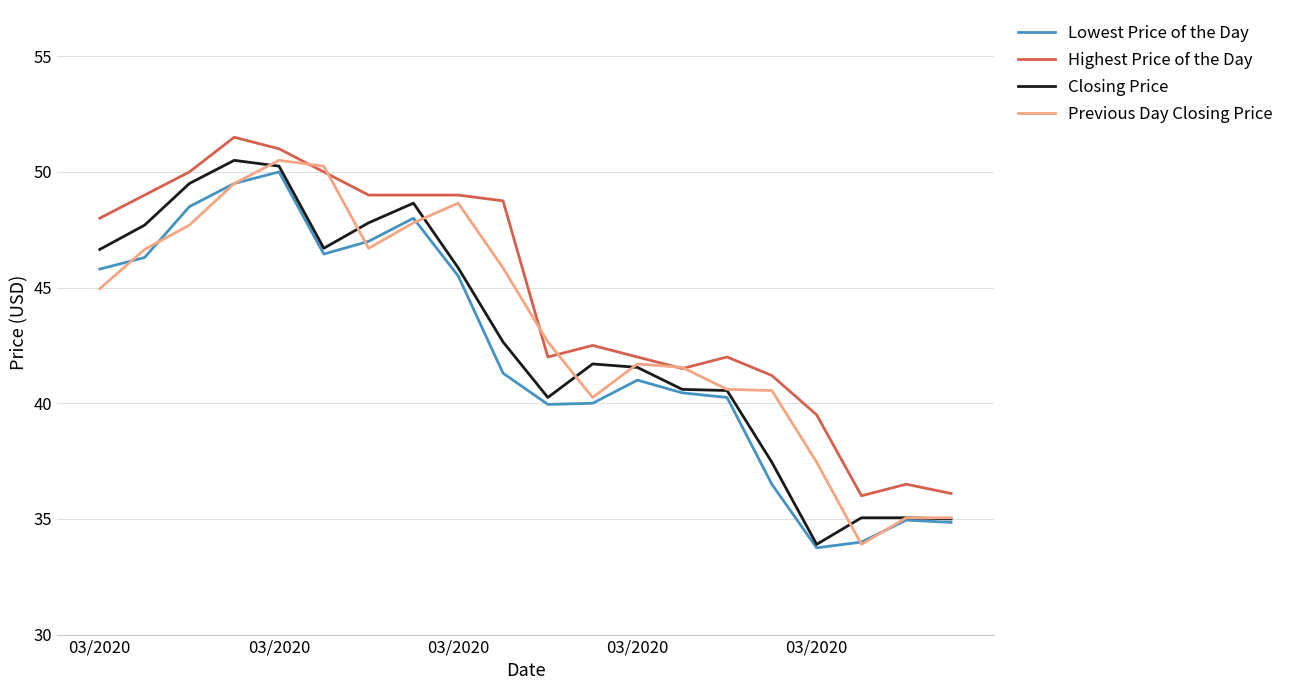

Which series has the largest total across all categories?

Highest Price of the Day